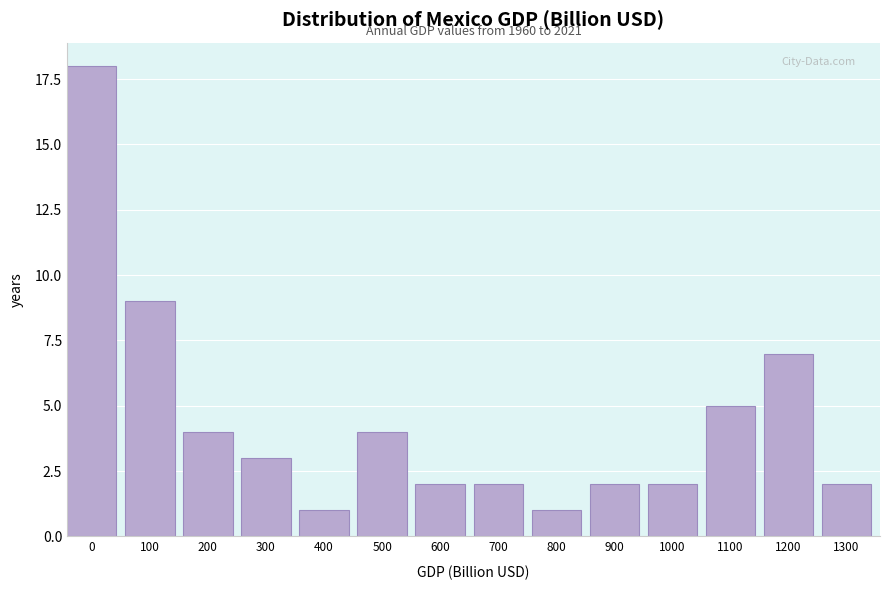

Reading right to left, list all the values displayed in this chart.

2	7	5	2	2	1	2	2	4	1	3	4	9	18